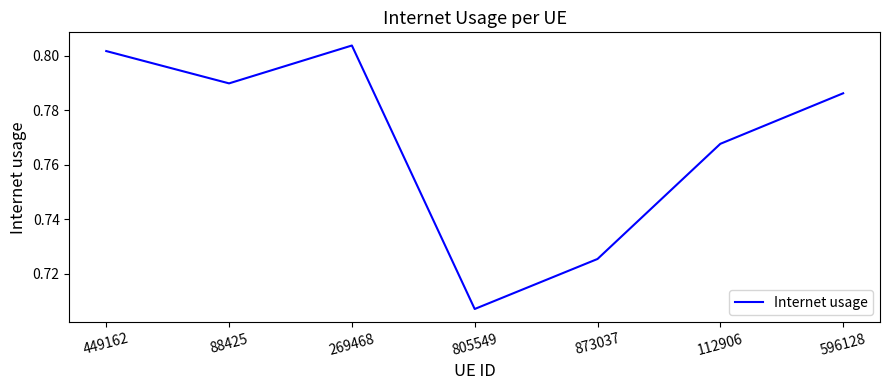

Does the chart have visible grid lines?

No